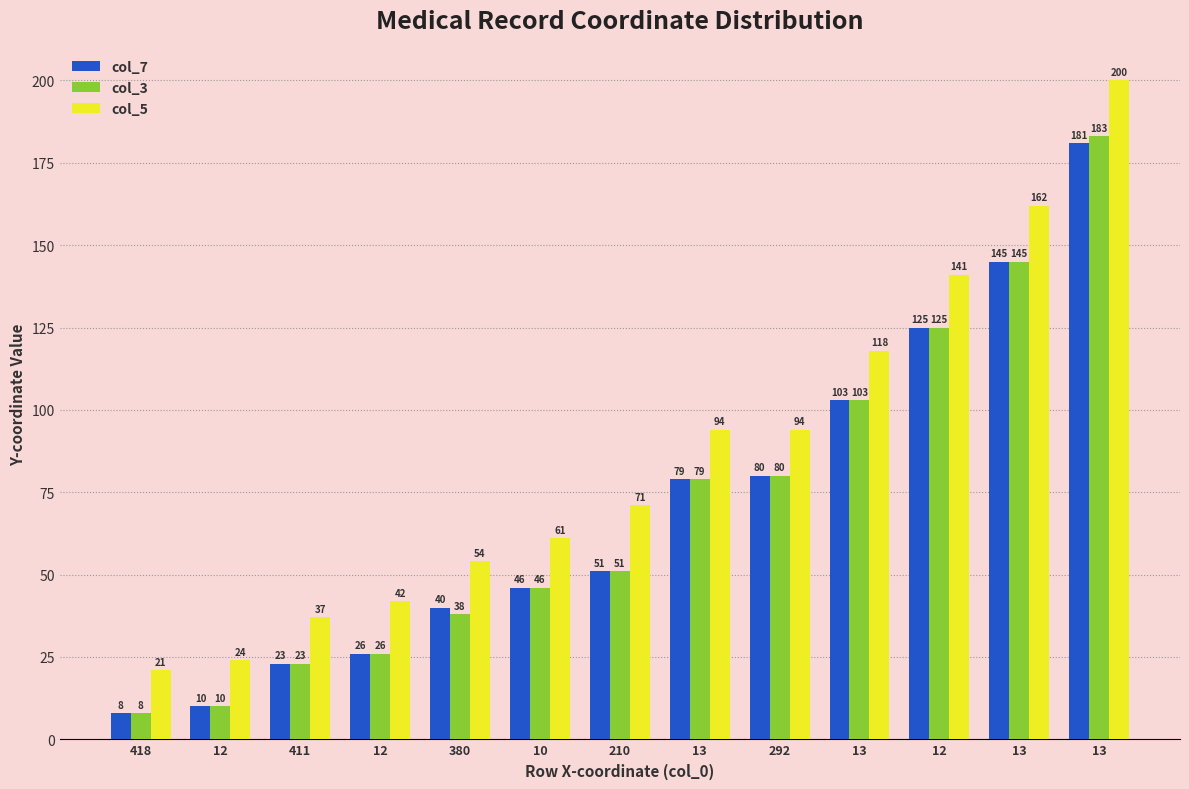

Does the chart contain stacked bars?

No